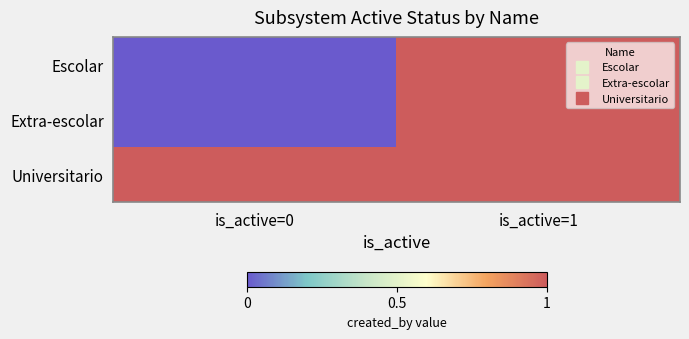

At how many categories does at least one series exceed 0?

2